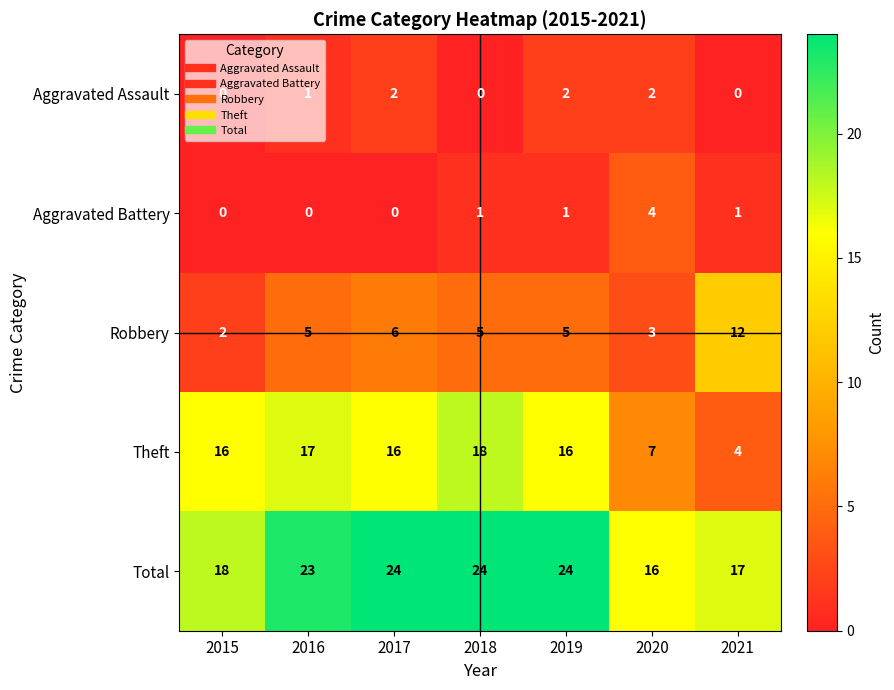

What is the difference between the Total values at 2015 and 2017?

6